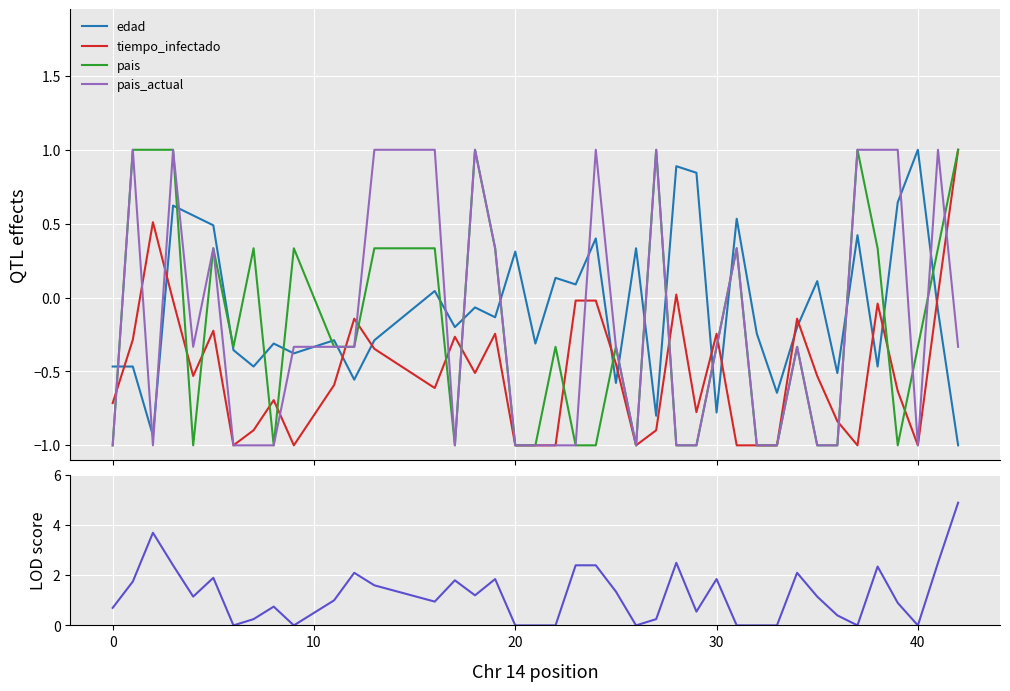

What is the difference between the second highest and second lowest values in the edad series?

1.8